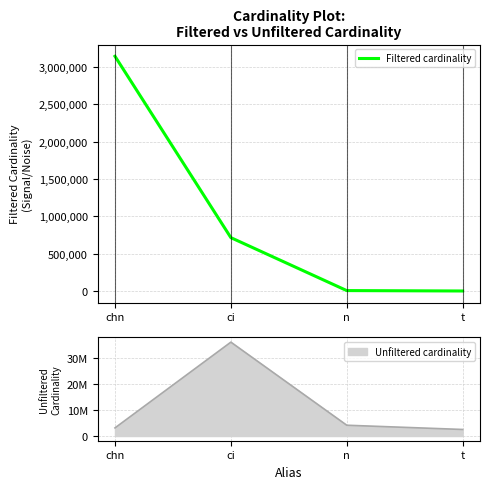

Reading left to right, what are all the values shown in this chart?

3140339	713828	5409	7